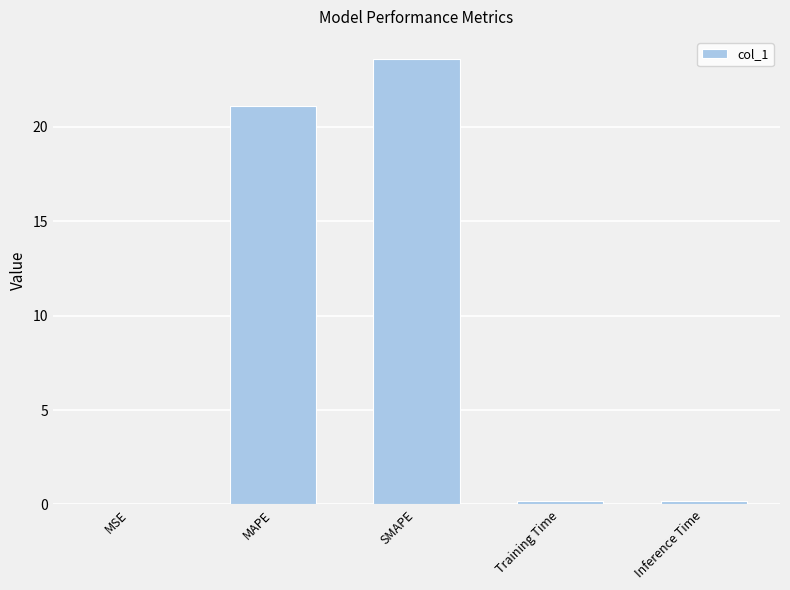

Which label corresponds to the largest value in the chart?

SMAPE